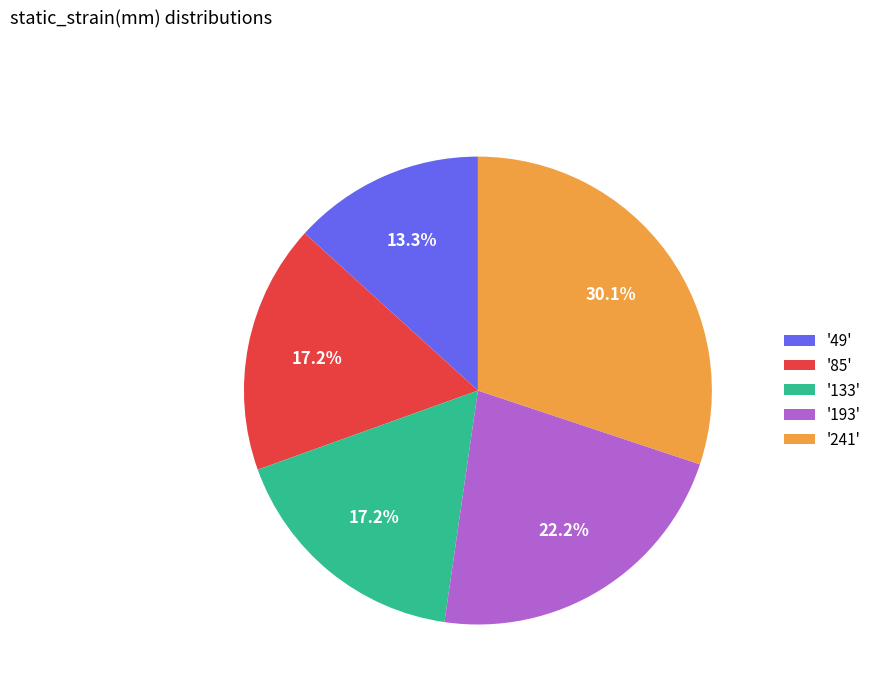

How many slices are in this pie chart?

5